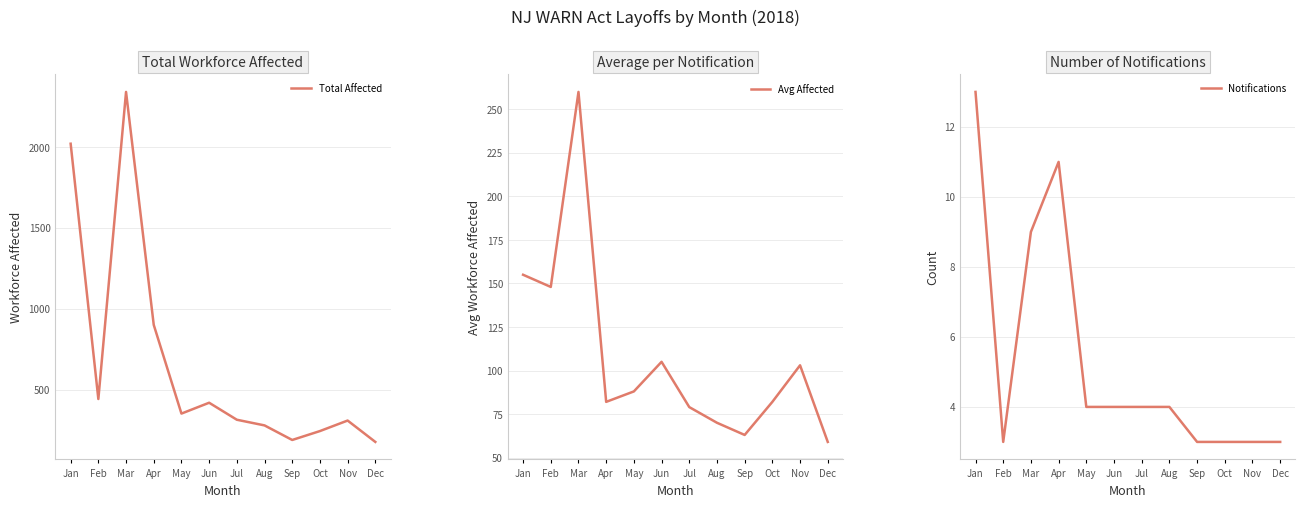

What are all the series names shown in the legend?

Total Affected, Avg Affected, Notifications